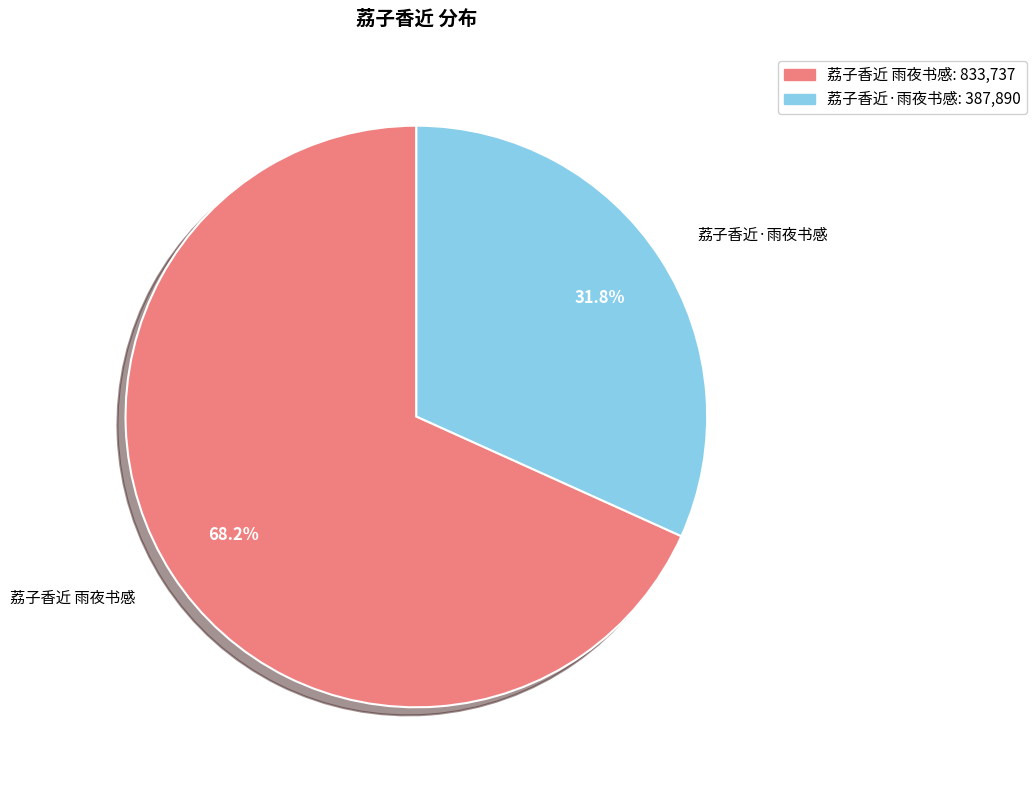

Which category accounts for the majority?

荔子香近 雨夜书感